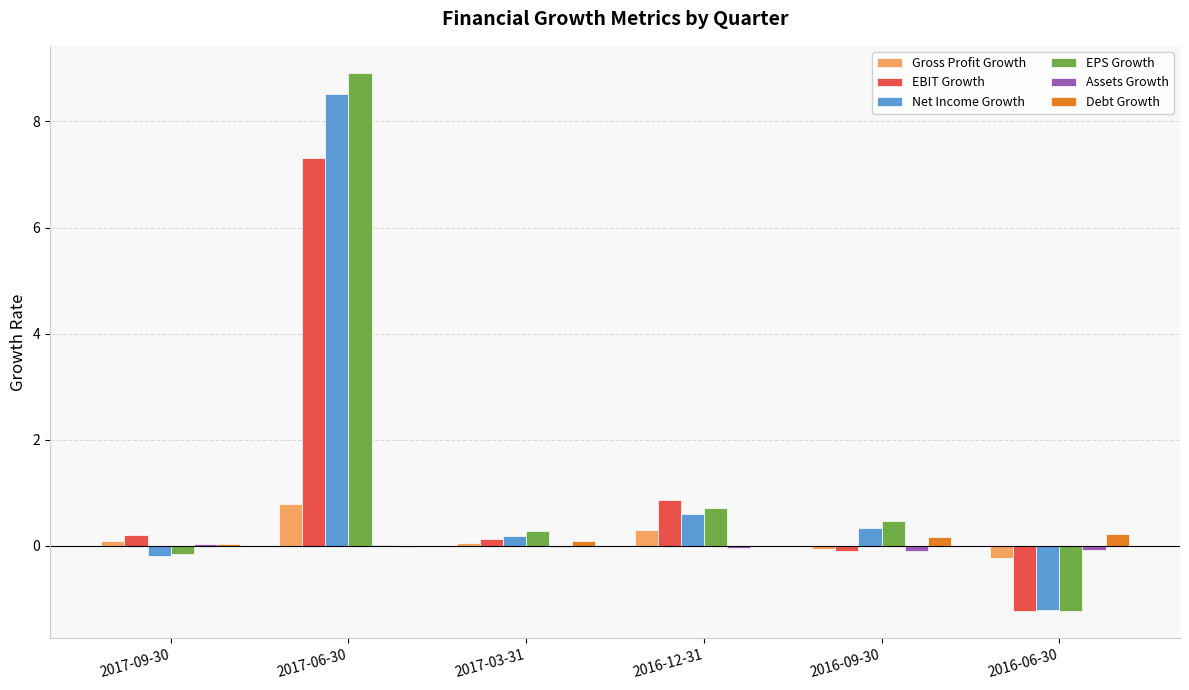

What is the greatest value displayed?

8.9